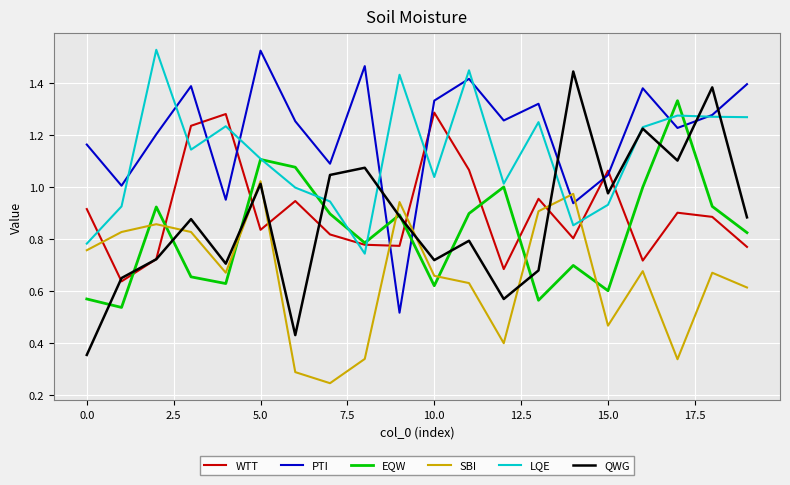

After their last crossing, which series has the higher values: PTI or QWG?

PTI